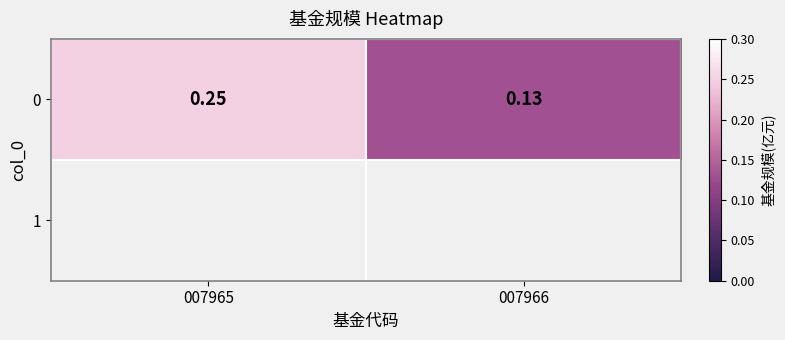

What is the minimum value shown in the chart?

0.1